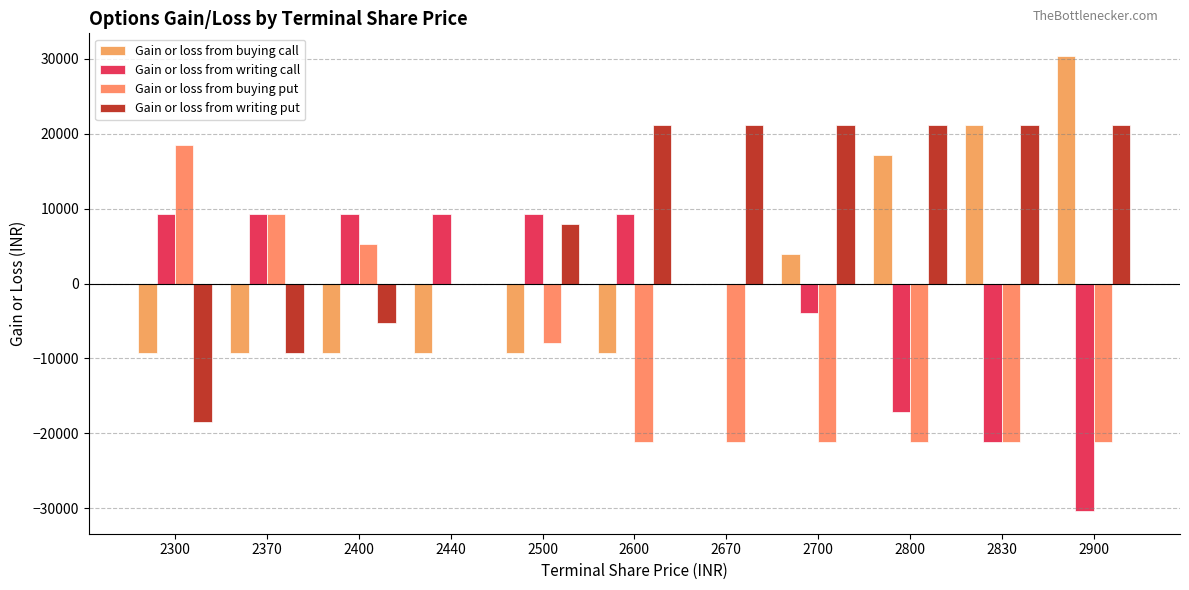

How many series are shown in this chart?

4